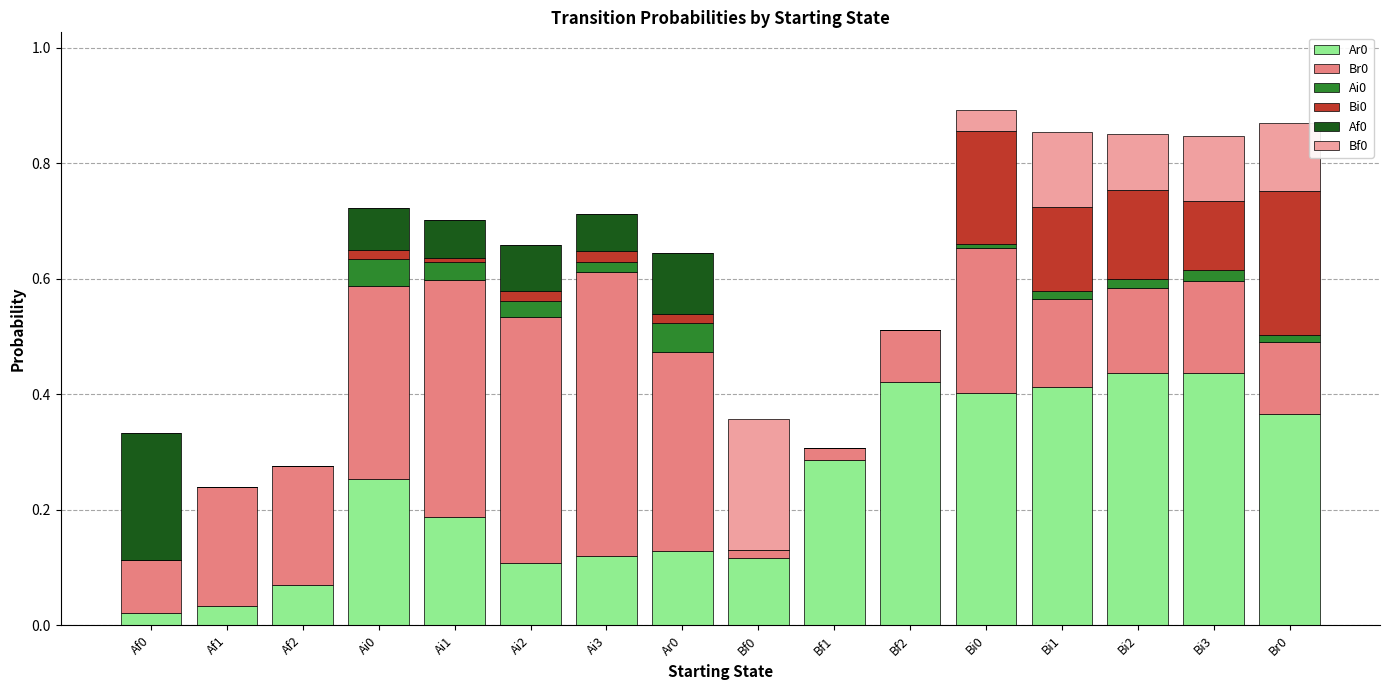

At which category is the sum across all series the highest?

Bi0